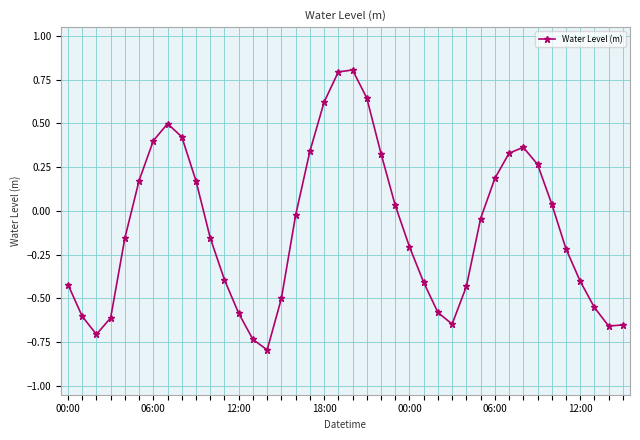

What is the smallest value displayed?

-0.8